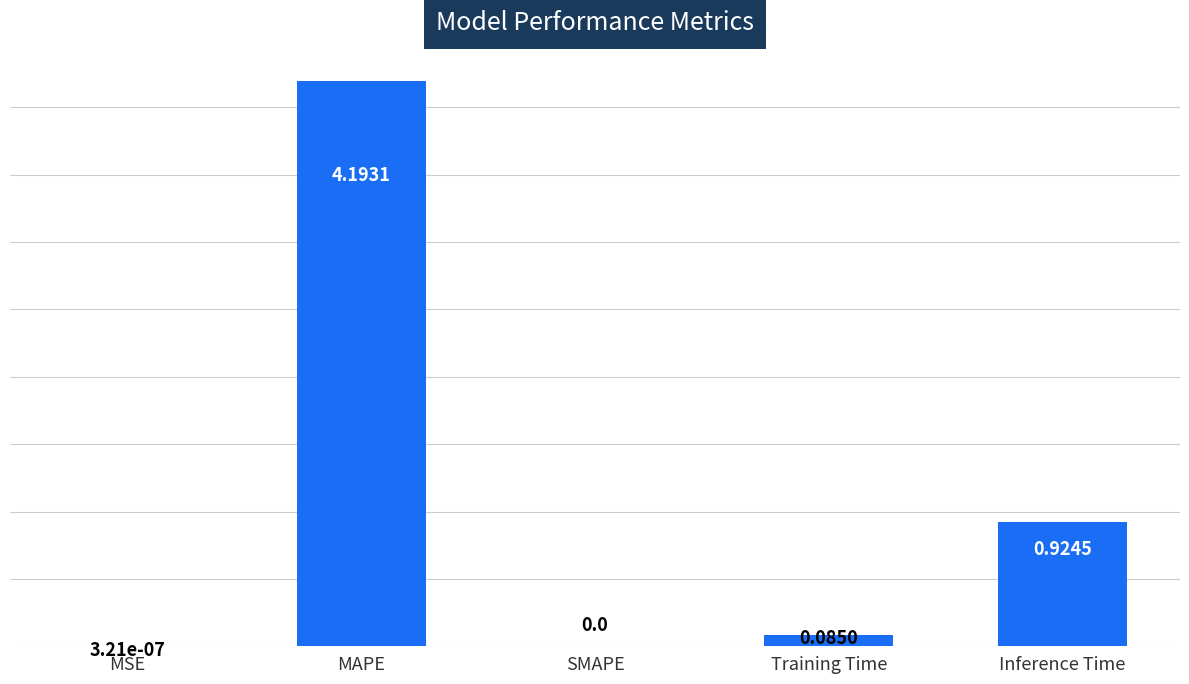

Which label corresponds to the largest value in the chart?

MAPE